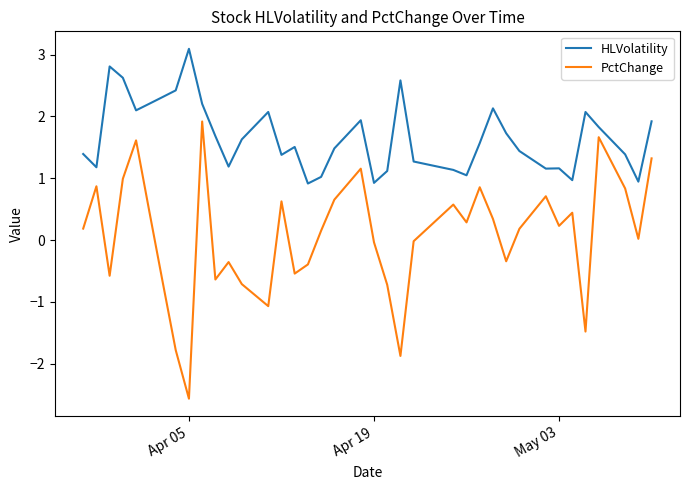

True or false: HLVolatility and PctChange cross at least once.

False